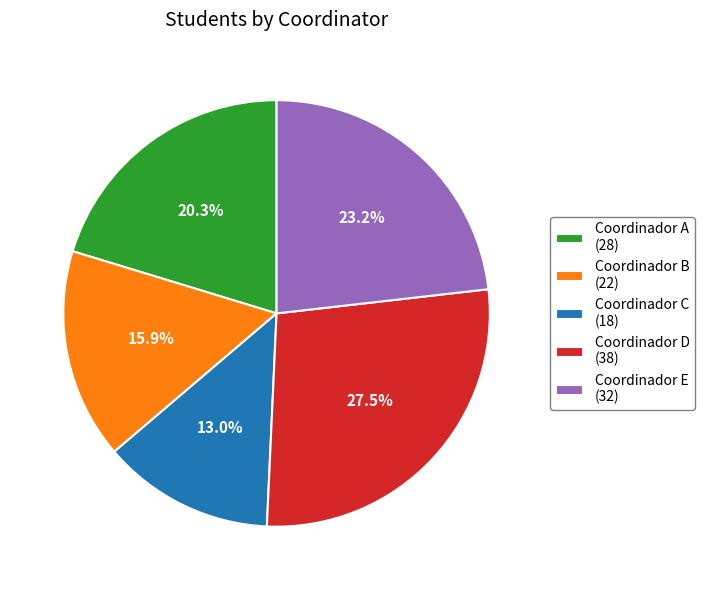

How many segments does this pie chart have?

5